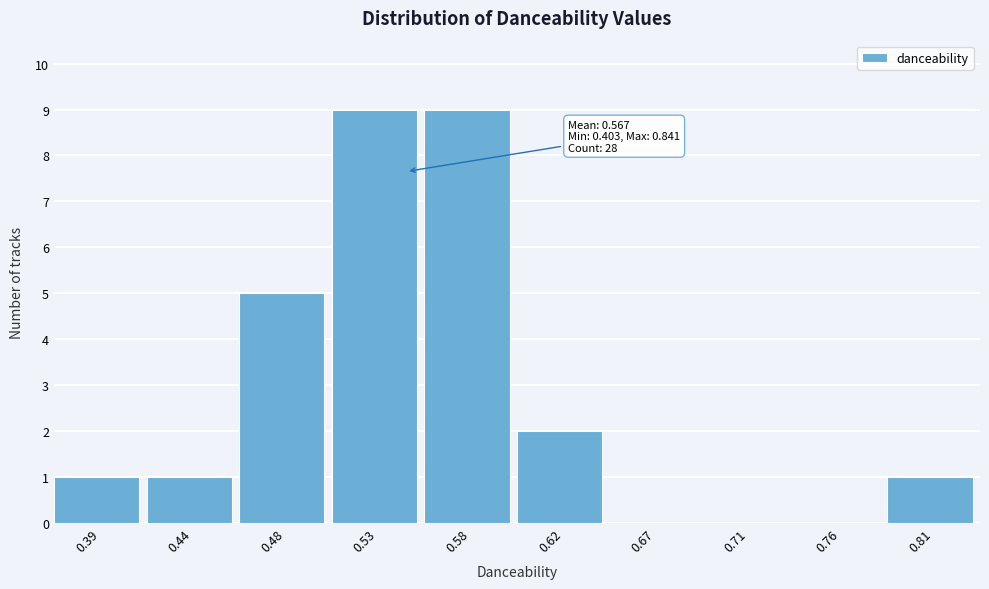

Reading left to right, list all the values displayed in this chart.

0.39=1	0.44=1	0.48=5	0.53=9	0.58=9	0.62=2	0.67=0	0.71=0	0.76=0	0.81=1